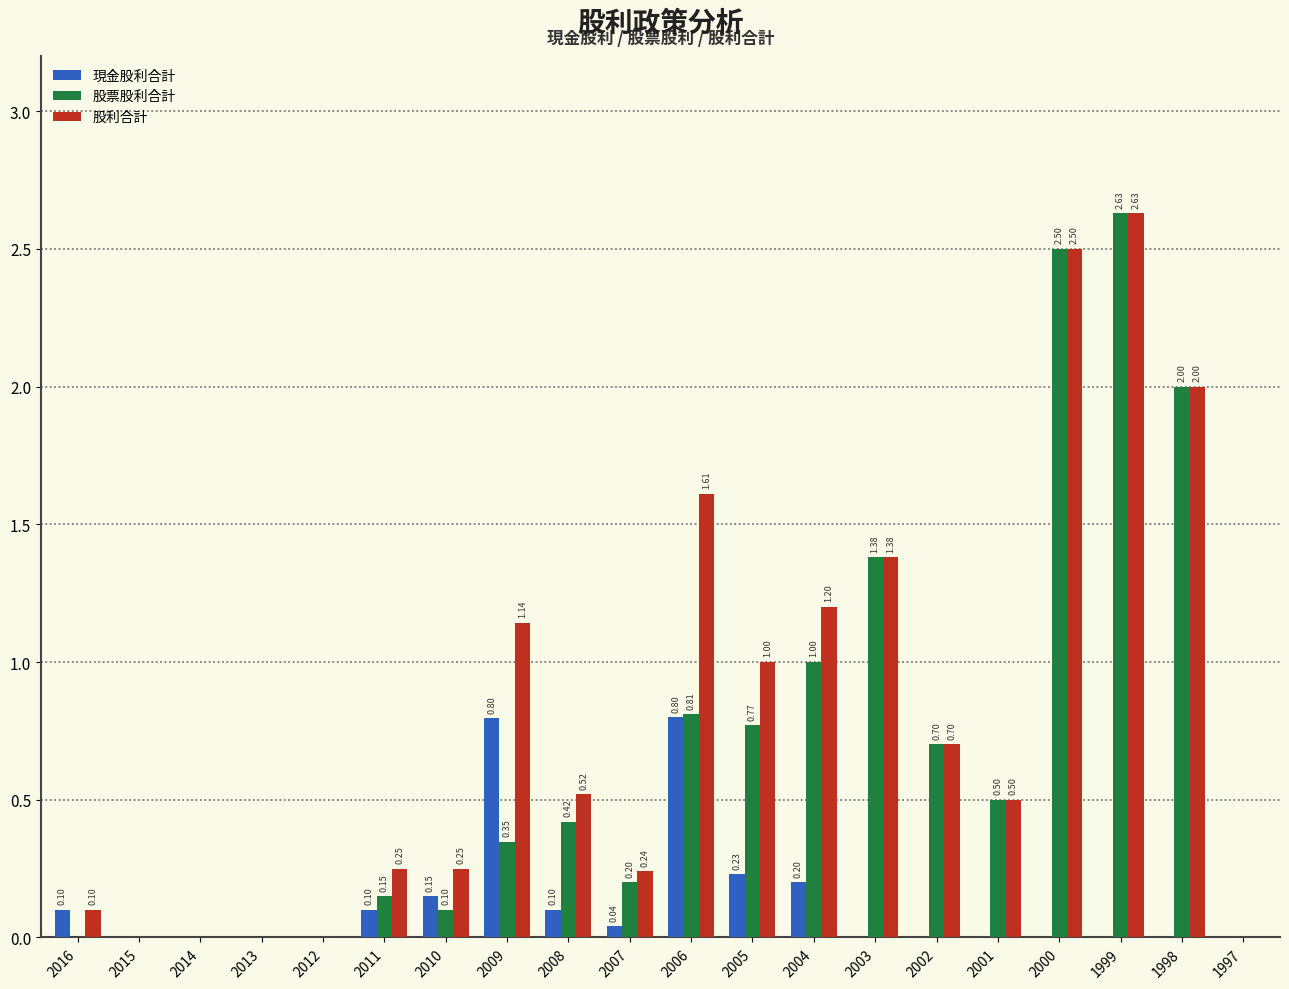

At which label does 現金股利合計 reach its peak?

2006